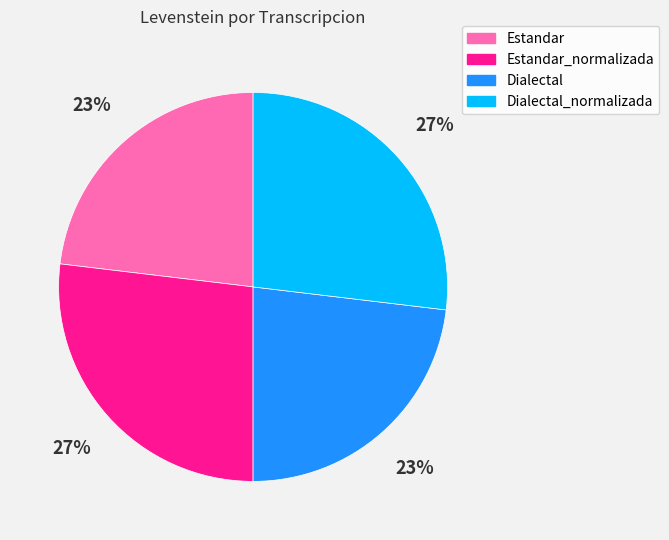

True or false: Dialectal accounts for 32% of the total.

False